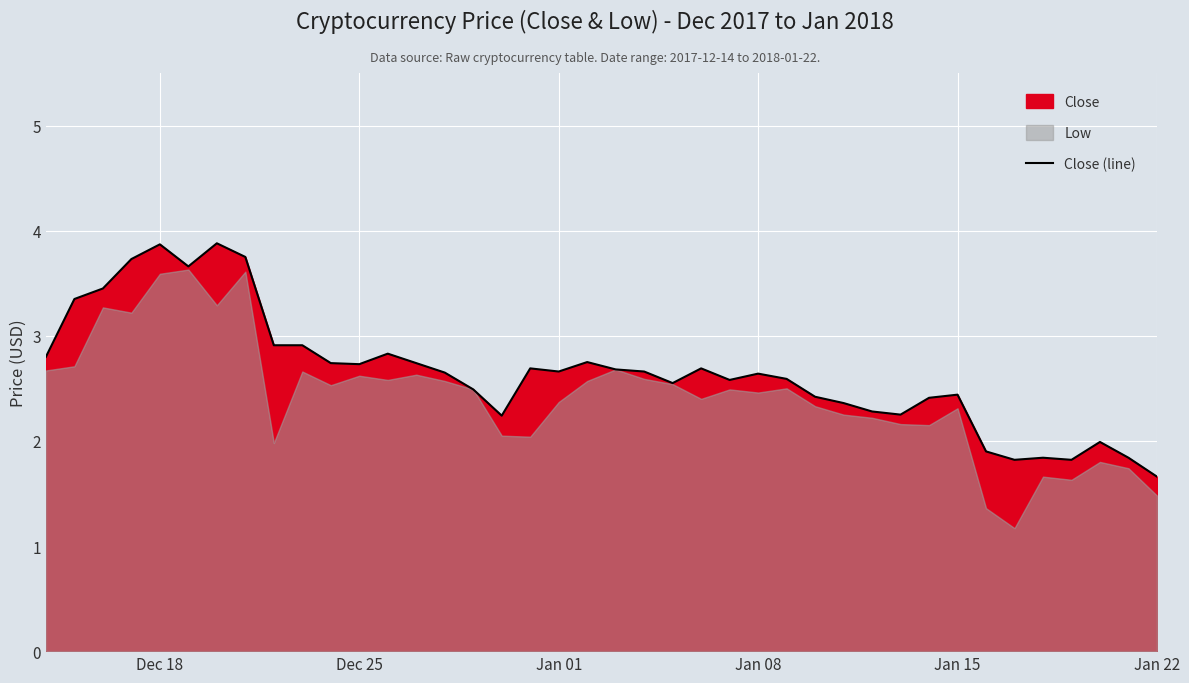

The Close (line) series shows 1.7 at Jan 22. True or false?

True